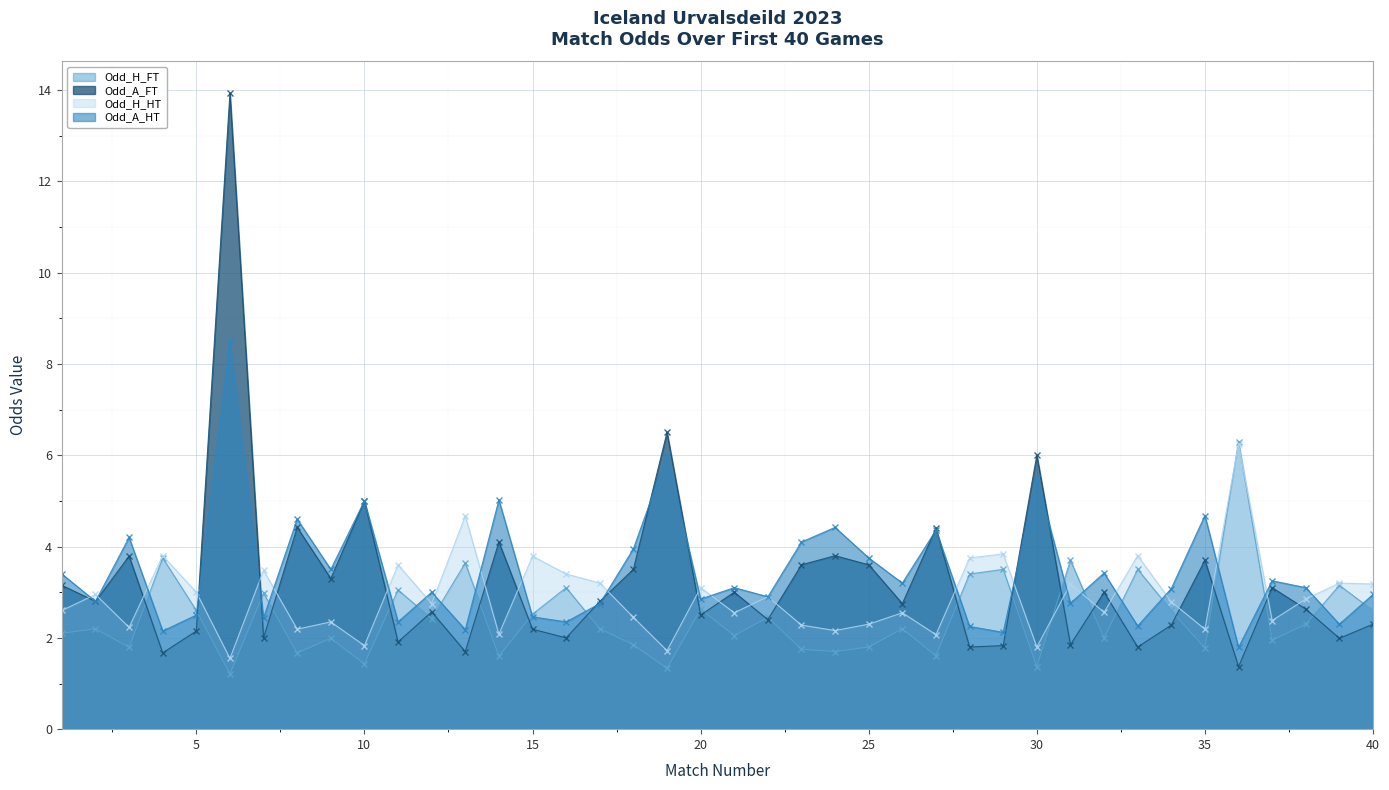

What is the minimum value for Odd_H_HT?

1.6